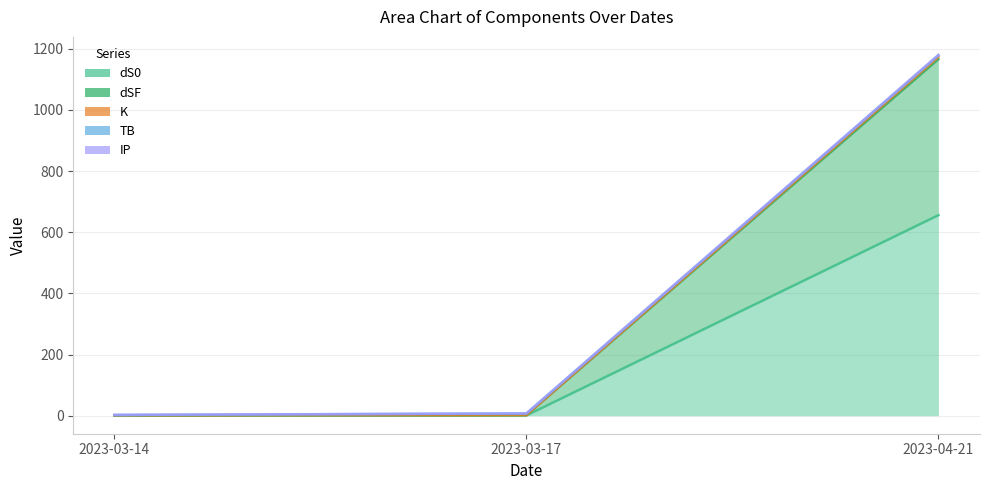

Which category has the lowest value in the IP series?

2023-03-17